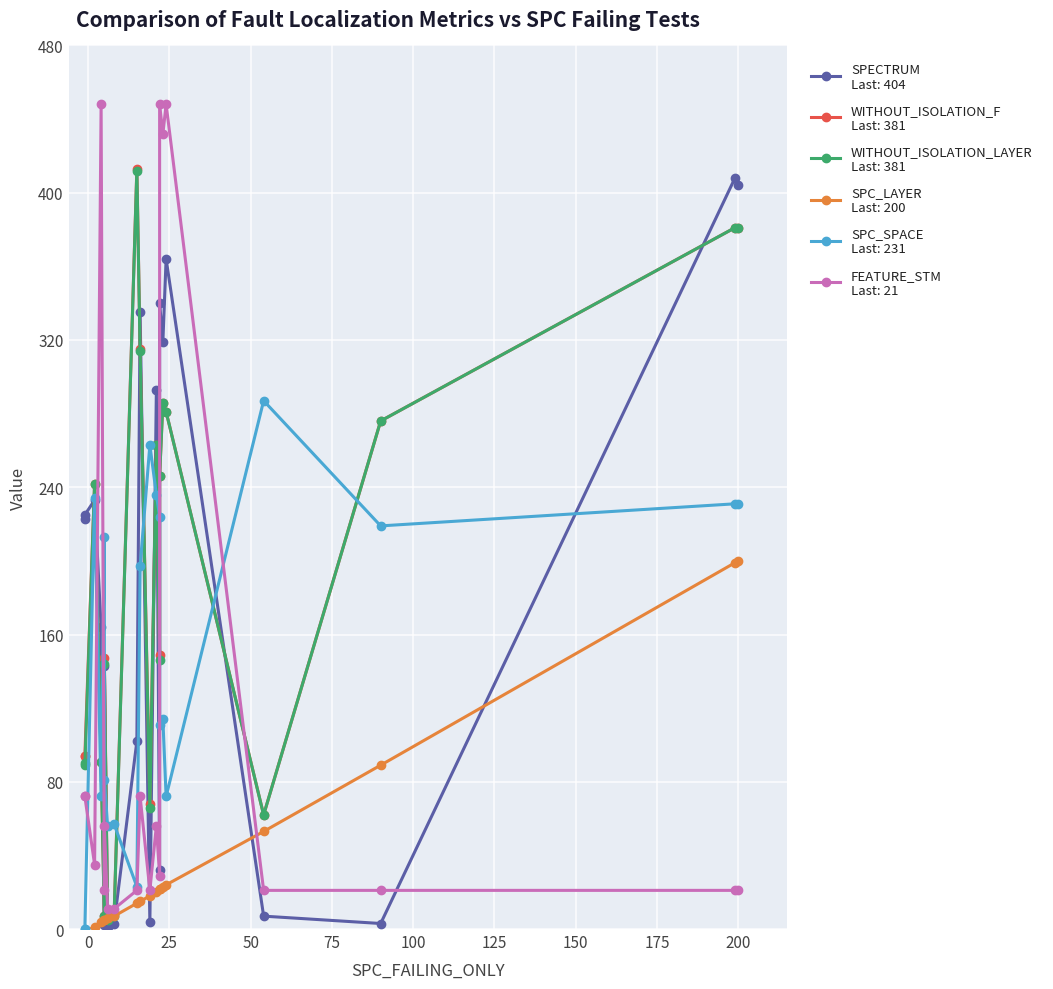

Which series has the largest range (max minus min)?

FEATURE_STM